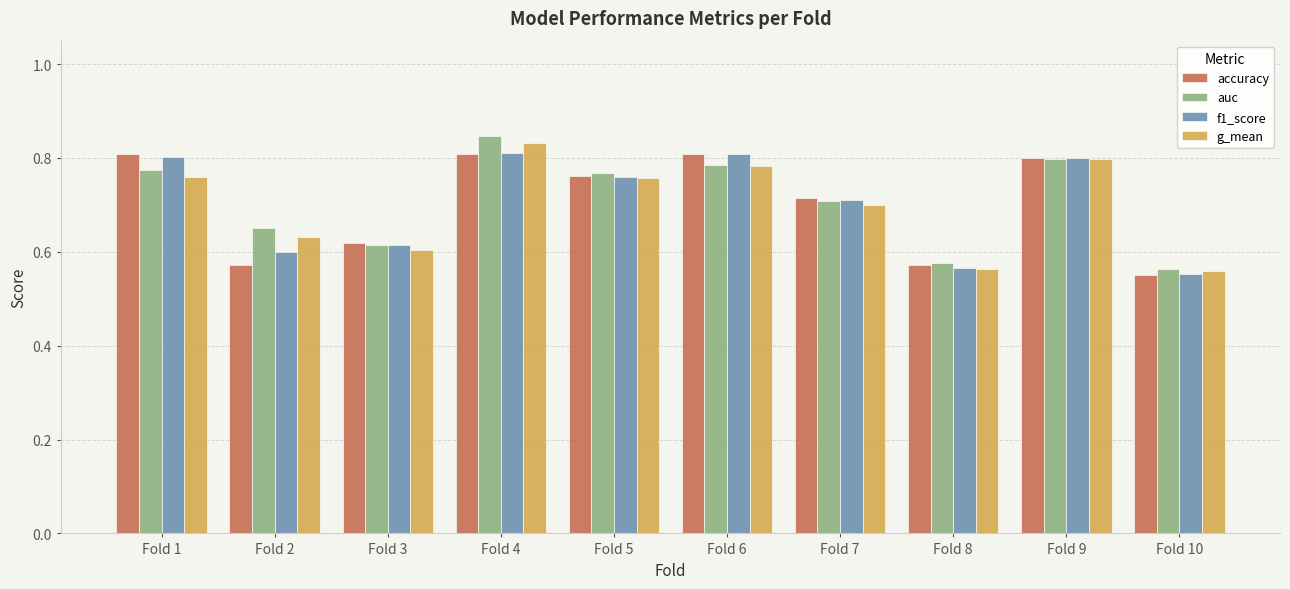

Which label corresponds to the smallest value in the chart?

Fold 10